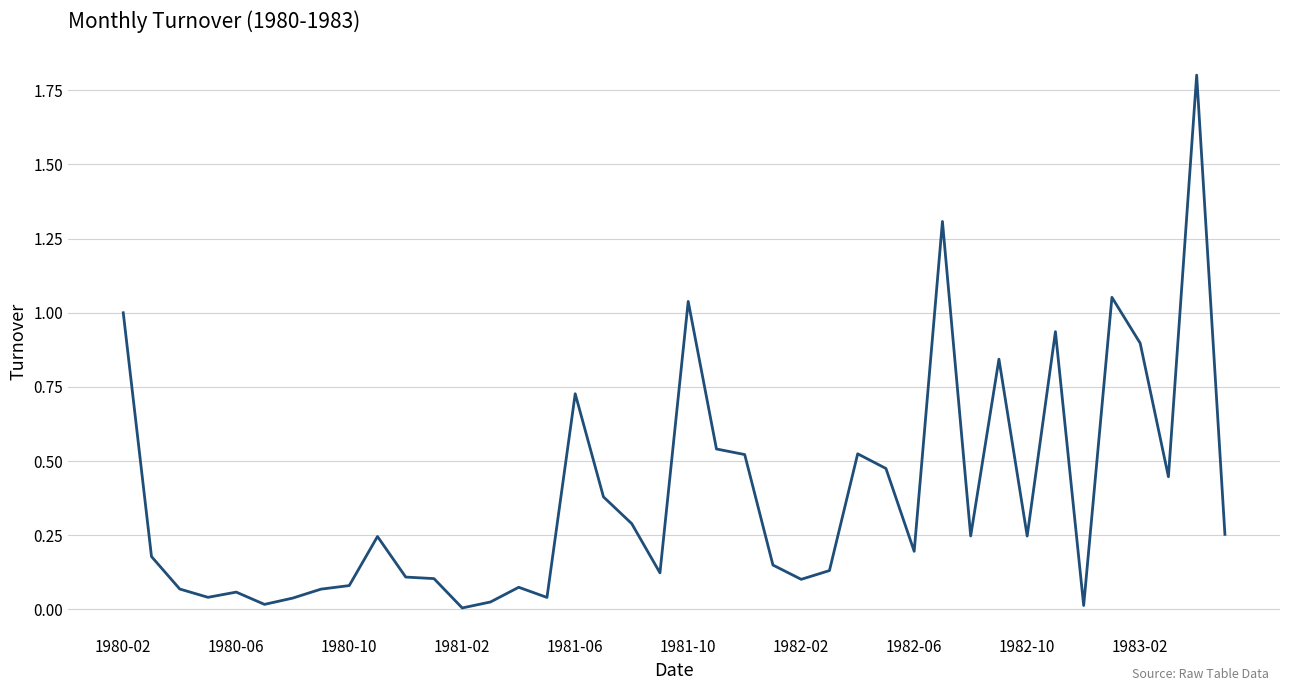

What is the maximum value shown in the chart?

1.8